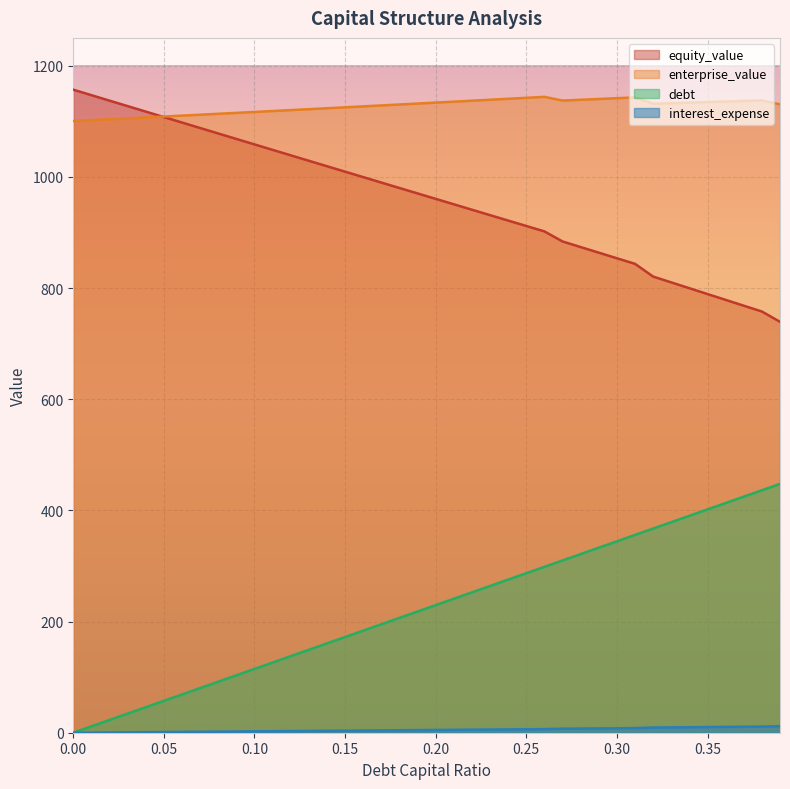

What is the label of the 18th point from the left?

0.17